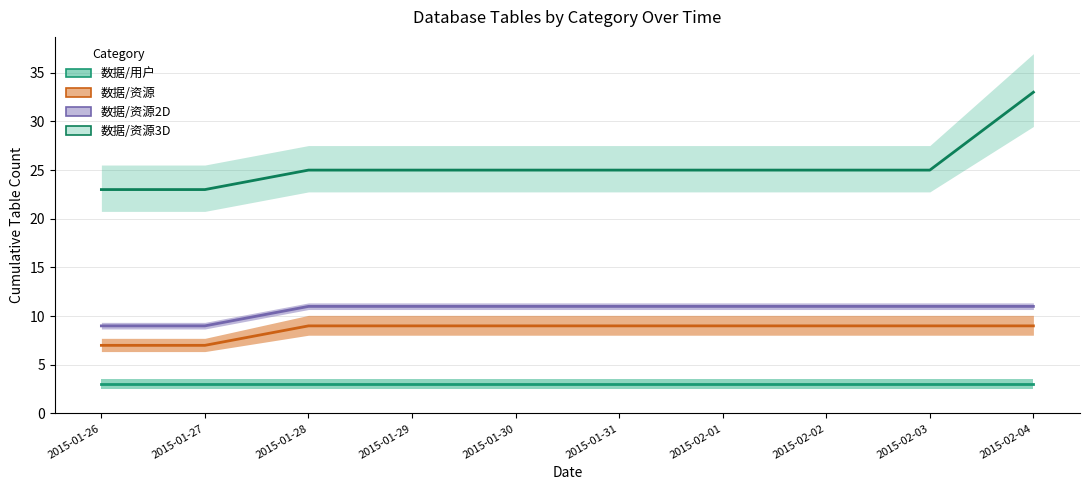

Does the chart have visible grid lines?

Yes